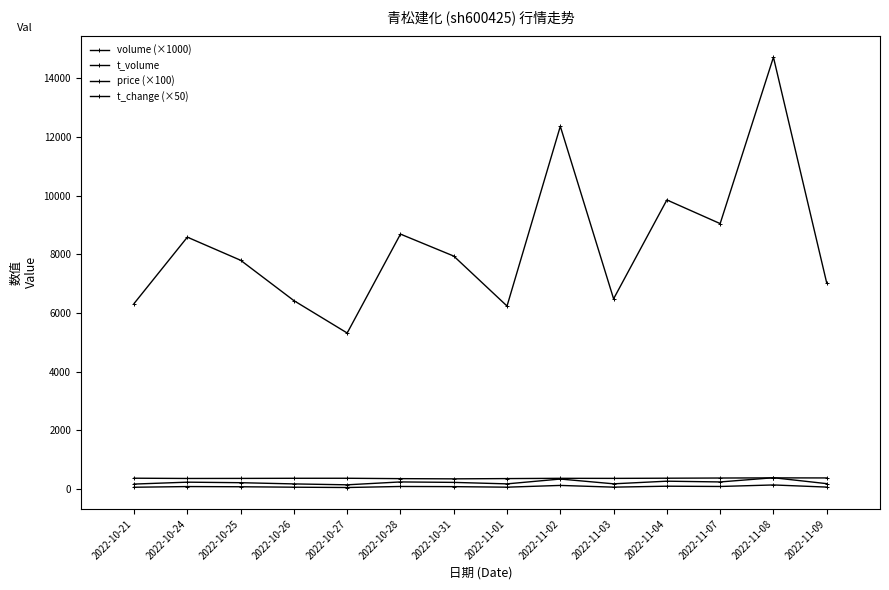

How many lines are shown in the chart?

4